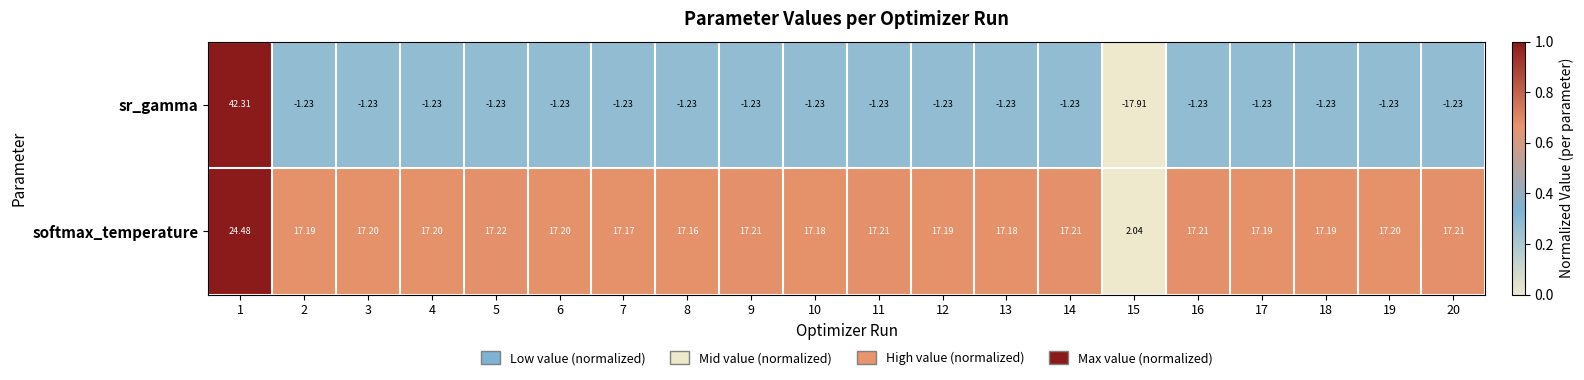

Between 8 and 20, which series saw the biggest shift?

softmax_temperature